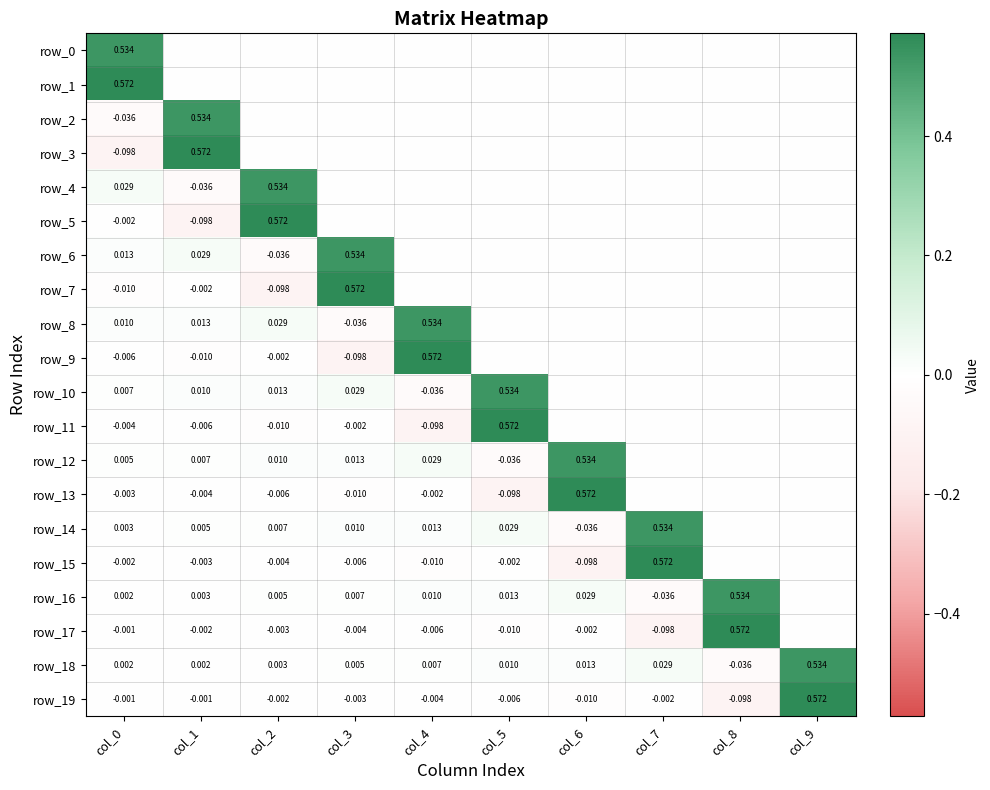

How many values in row_11 are above zero?

1